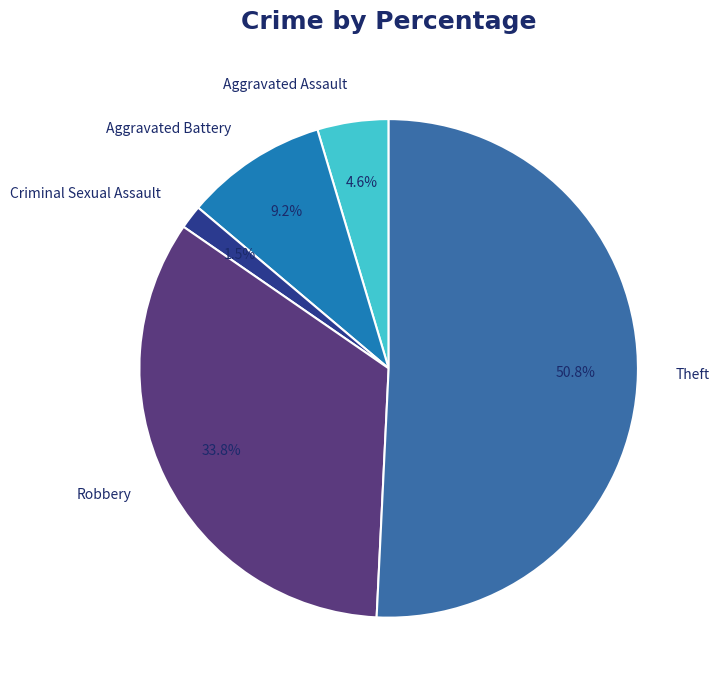

Which category has the biggest portion of the pie?

Theft